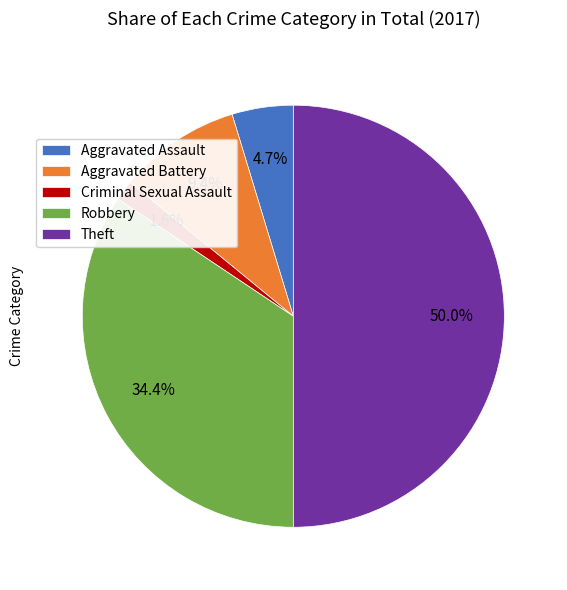

Does Aggravated Battery represent more than half of the total?

No